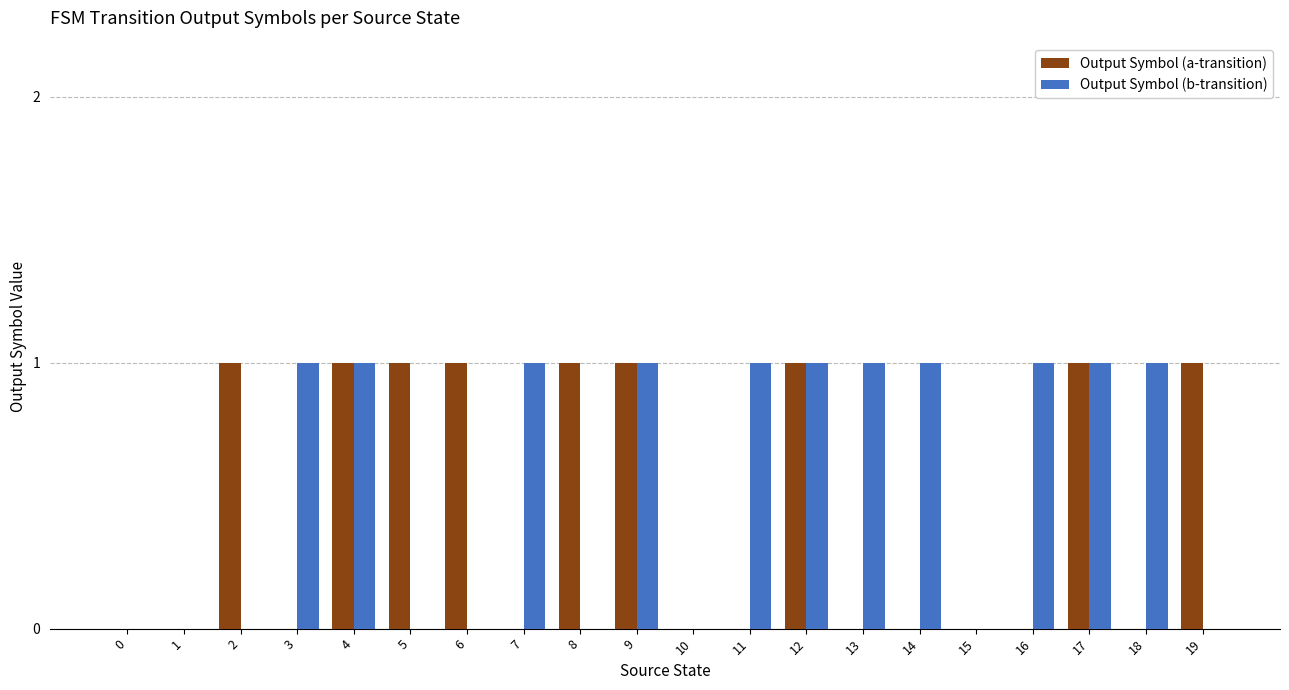

The Output Symbol (b-transition) series shows 0 at 13. True or false?

False